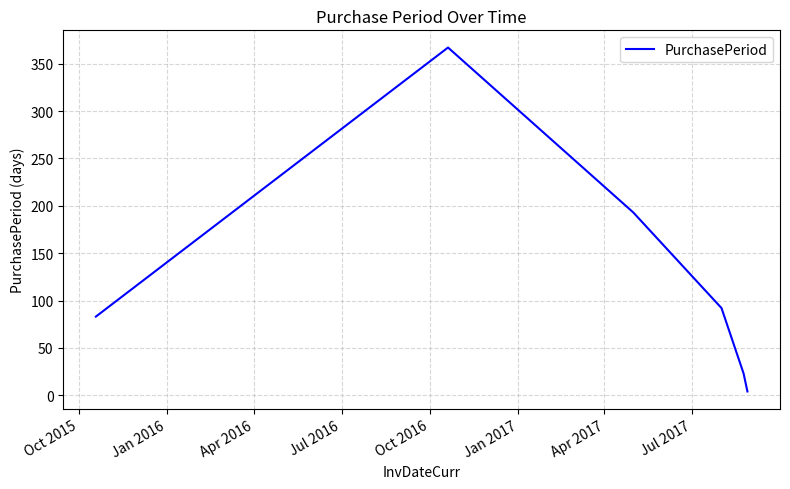

What is the average value?

127